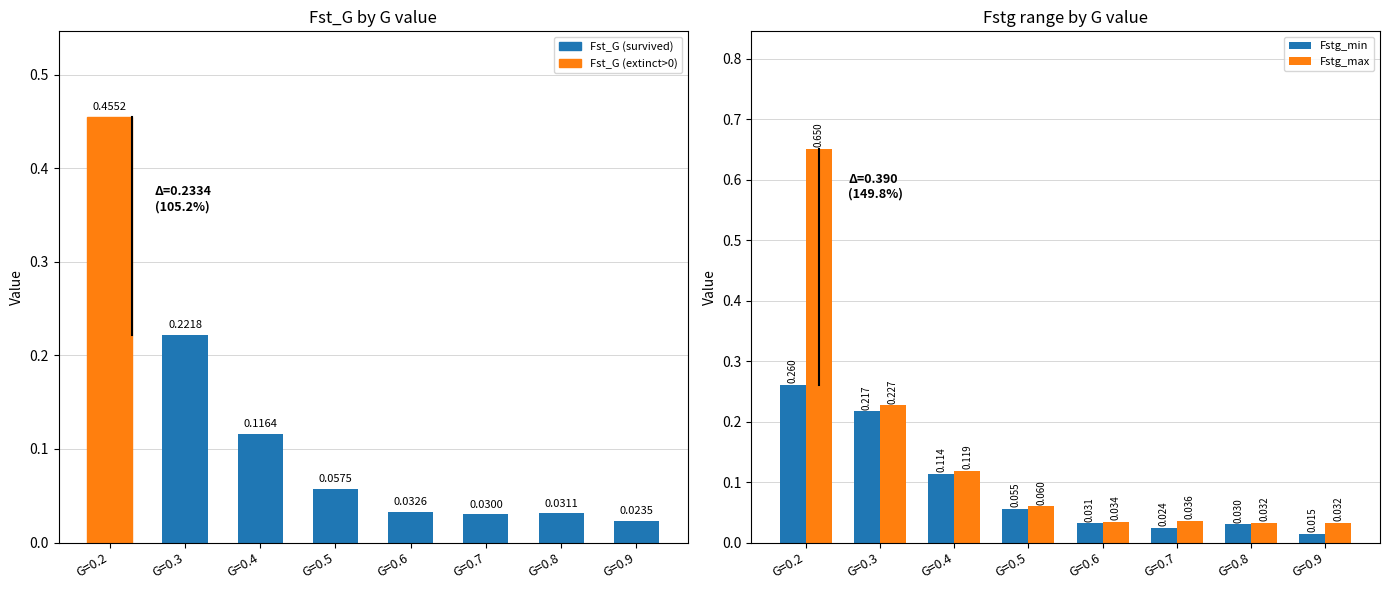

Reading left to right, what are all the values shown in this chart?

Fst_G: G=0.2=0.5	G=0.3=0.2	G=0.4=0.1	G=0.5=0.1	G=0.6=0.0	G=0.7=0.0	G=0.8=0.0	G=0.9=0.0
Fstg_min: G=0.2=0.3	G=0.3=0.2	G=0.4=0.1	G=0.5=0.1	G=0.6=0.0	G=0.7=0.0	G=0.8=0.0	G=0.9=0.0
Fstg_max: G=0.2=0.7	G=0.3=0.2	G=0.4=0.1	G=0.5=0.1	G=0.6=0.0	G=0.7=0.0	G=0.8=0.0	G=0.9=0.0